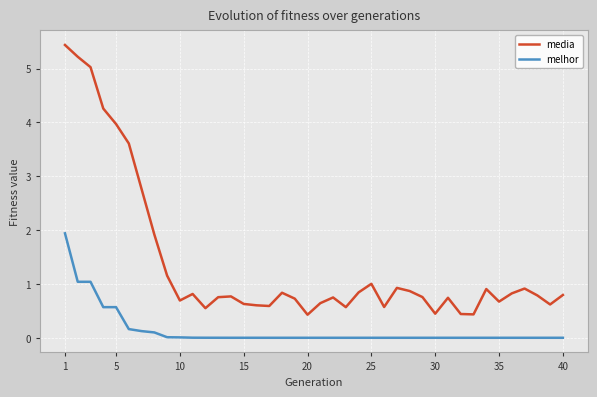

What is the difference between the maximum and minimum values in the media series?

5.0